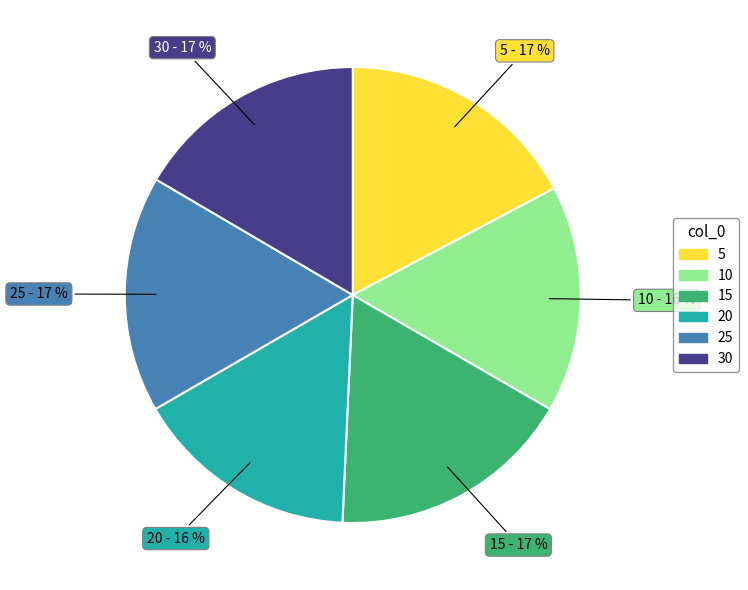

To the nearest percent, what is the difference between the largest and smallest slice percentages?

1%